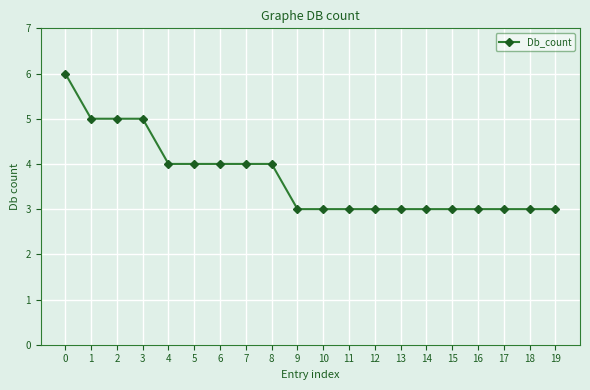

What is the approximate value at 16?

3